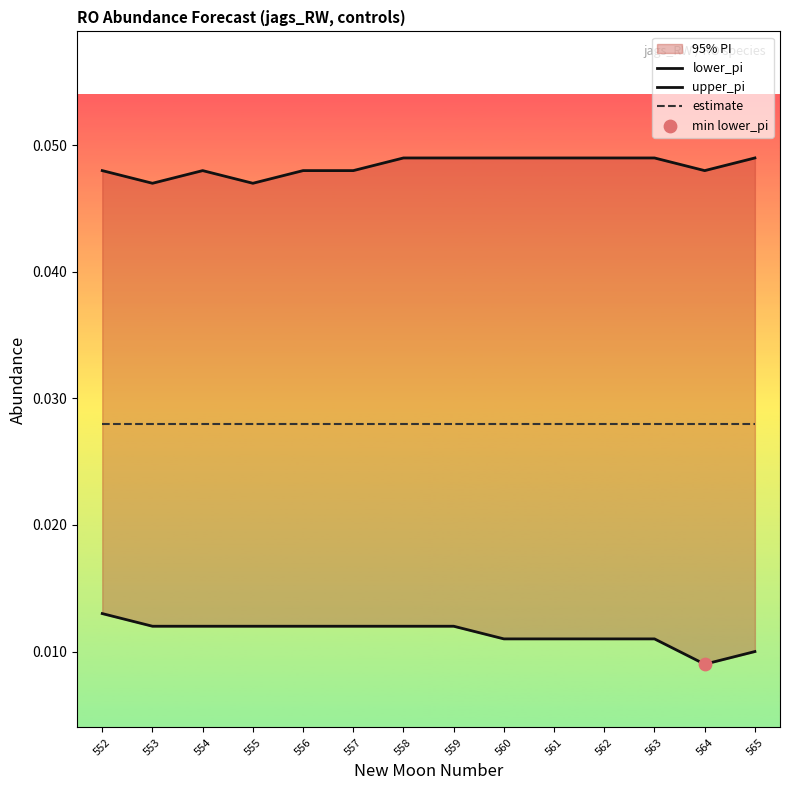

Is the value of lower_pi at 563 greater than the value of estimate at 552?

No